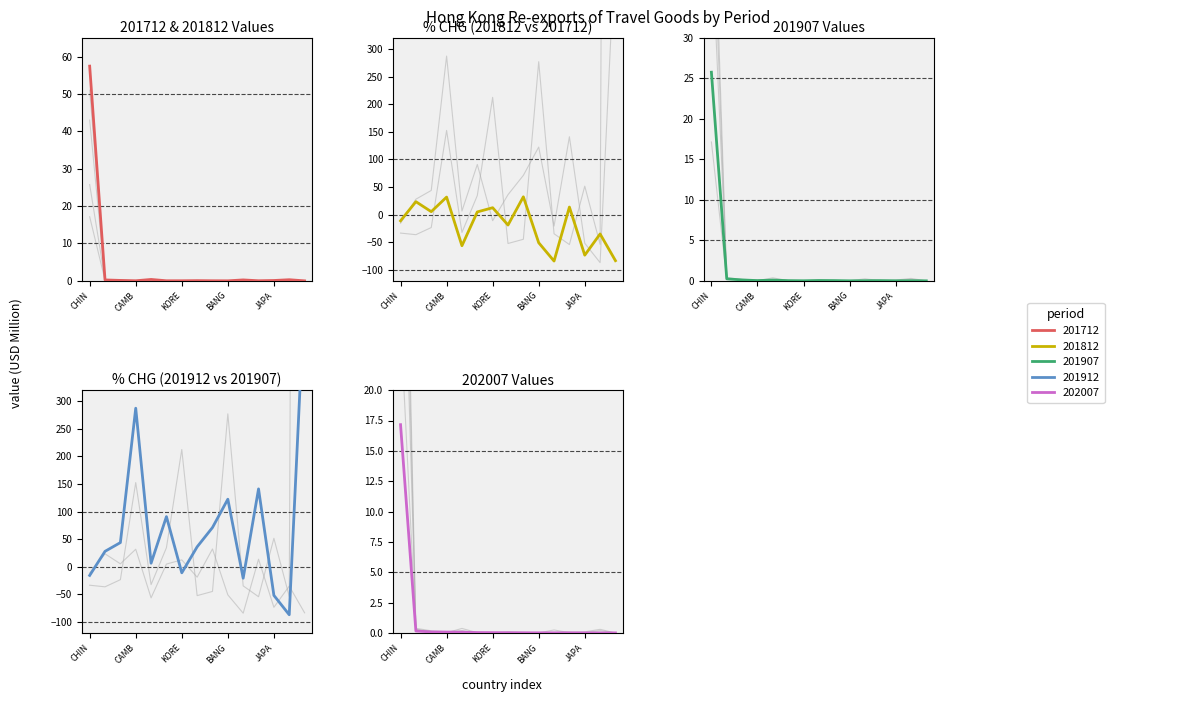

Which series changed the most between KORE and JAPA?

201812_pct